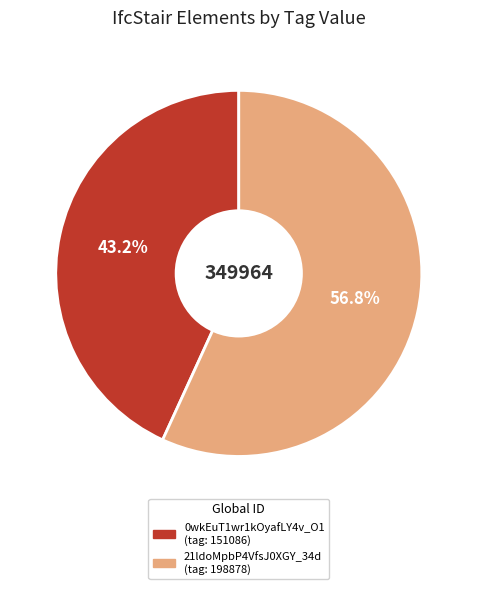

Which has a higher value, 0wkEuT1wr1kOyafLY4v_O1 or 21ldoMpbP4VfsJ0XGY_34d?

21ldoMpbP4VfsJ0XGY_34d